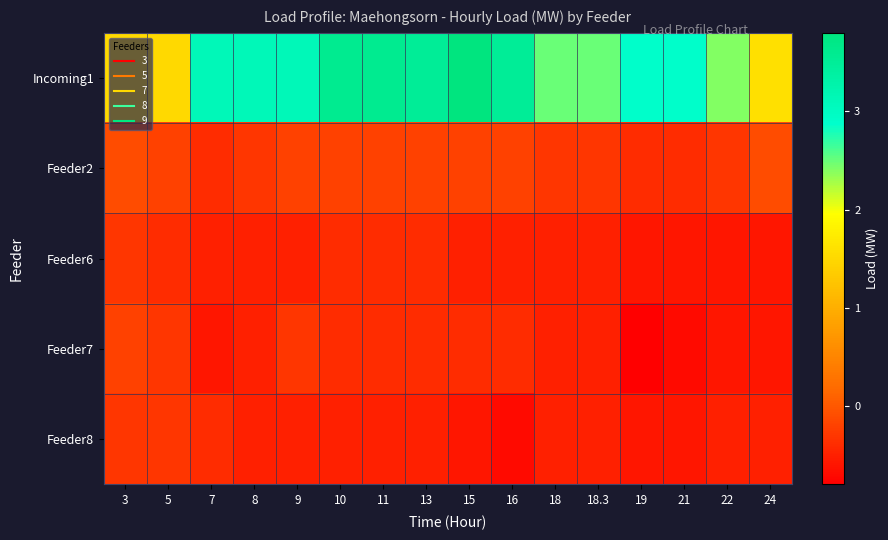

Between 3 and 16, which is larger?

16